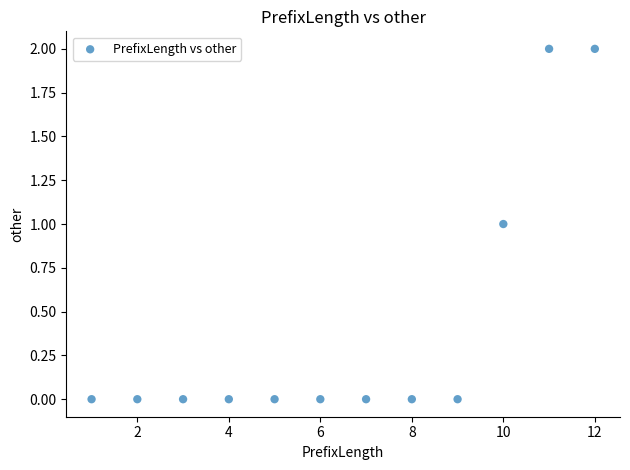

What is the average X value?

6